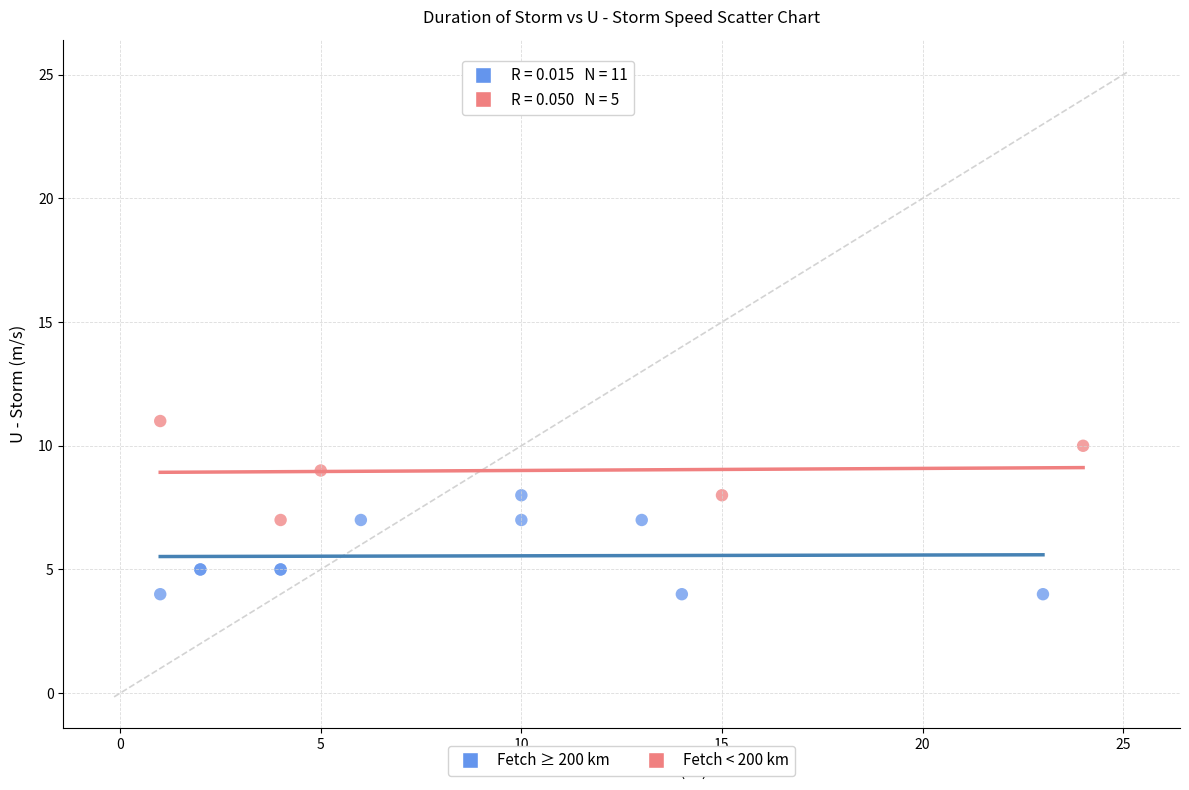

Which series contains the lowest Y value?

Fetch ≥ 200 km